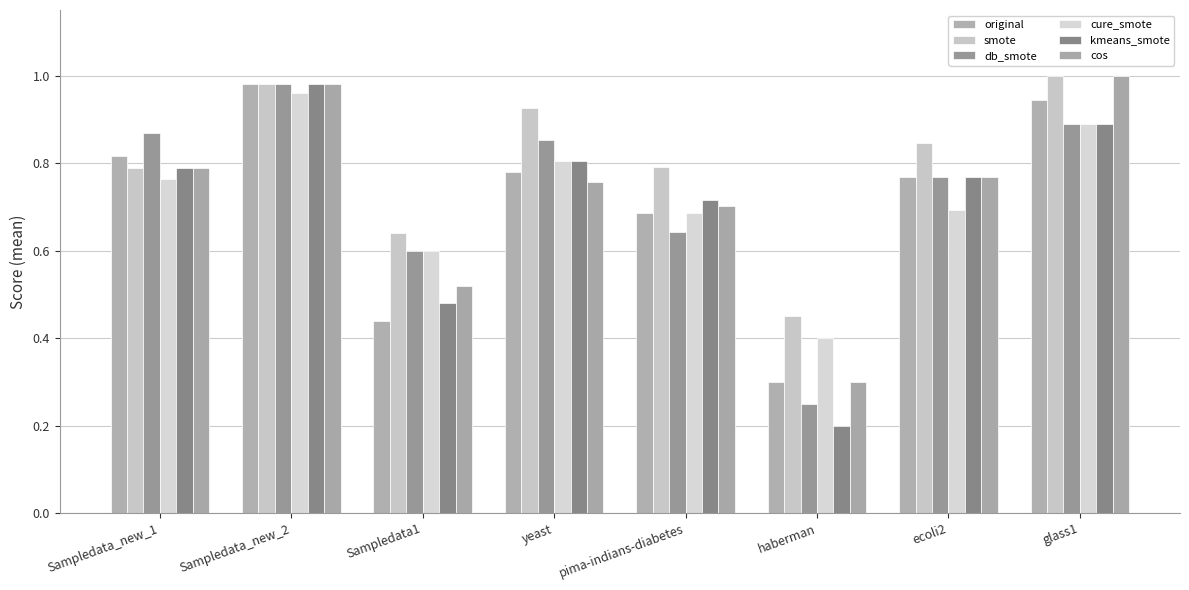

Which category has the lowest value in the cure_smote series?

haberman